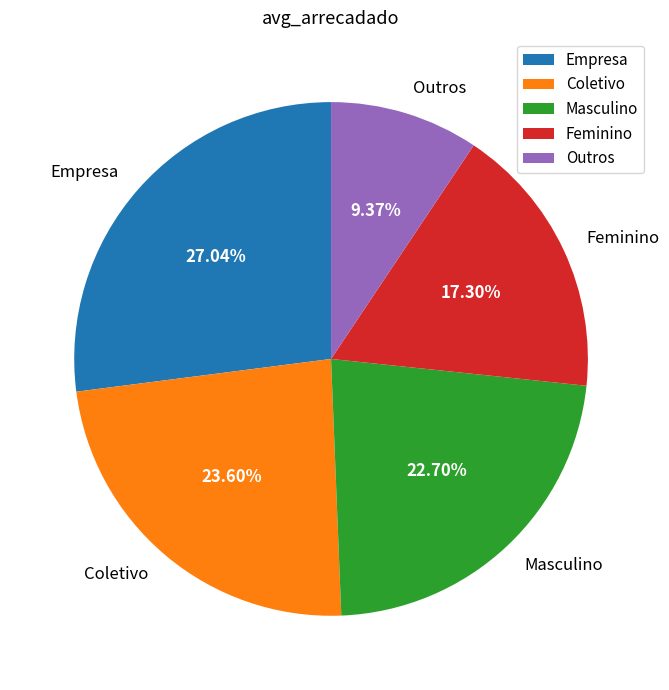

To the nearest percent, what is the difference between the Coletivo and Masculino slice percentages?

1%